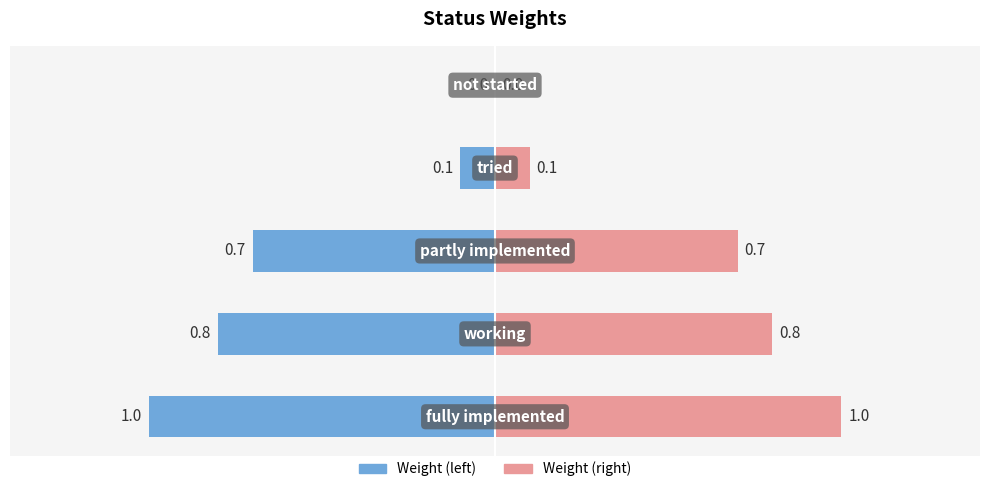

At how many categories does at least one series exceed 0?

4